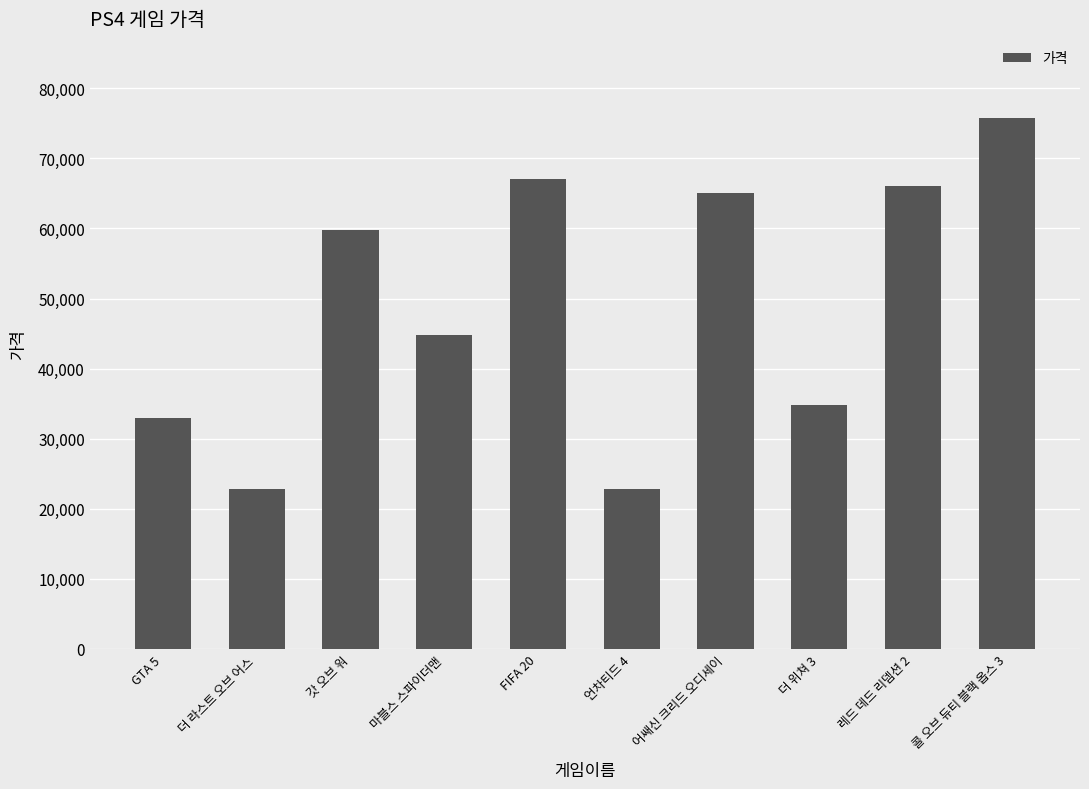

What is the sum of all values?

491700